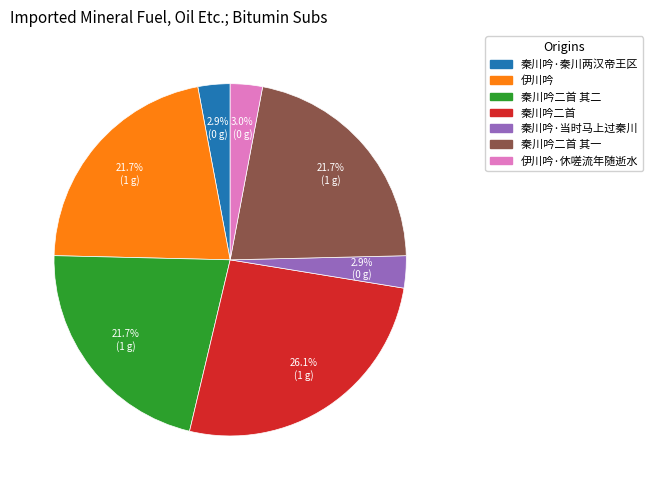

Is there any slice that represents more than half of the pie?

No